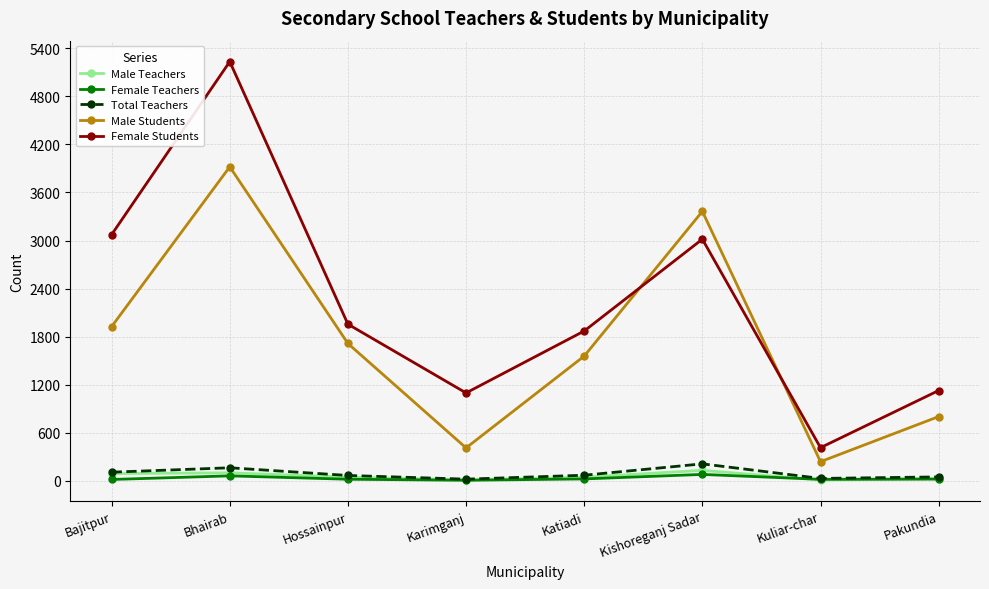

Is the value of Female Students at Hossainpur greater than the value of Male Teachers at Karimganj?

Yes